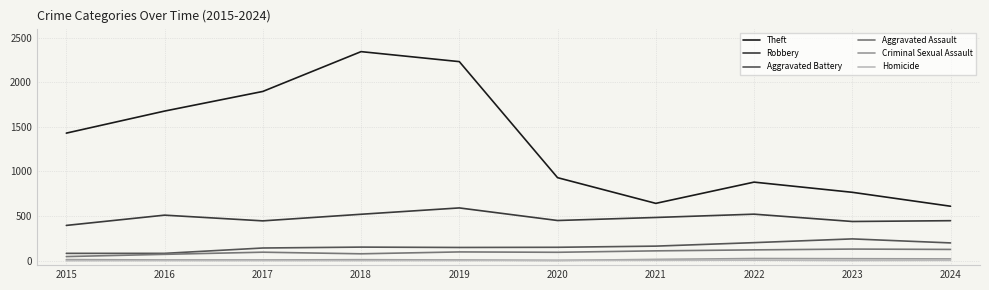

What is the sum of the Robbery values at 2016 and 2015?

905